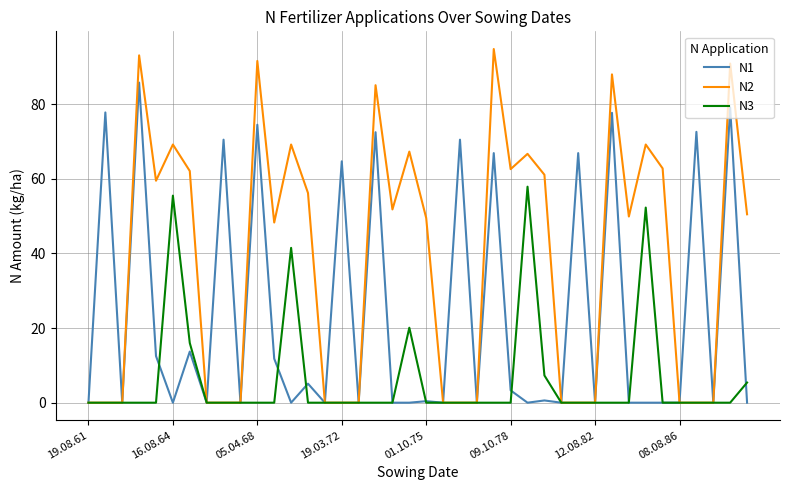

What is the difference between the second highest and minimum values in the N1 series?

79.1